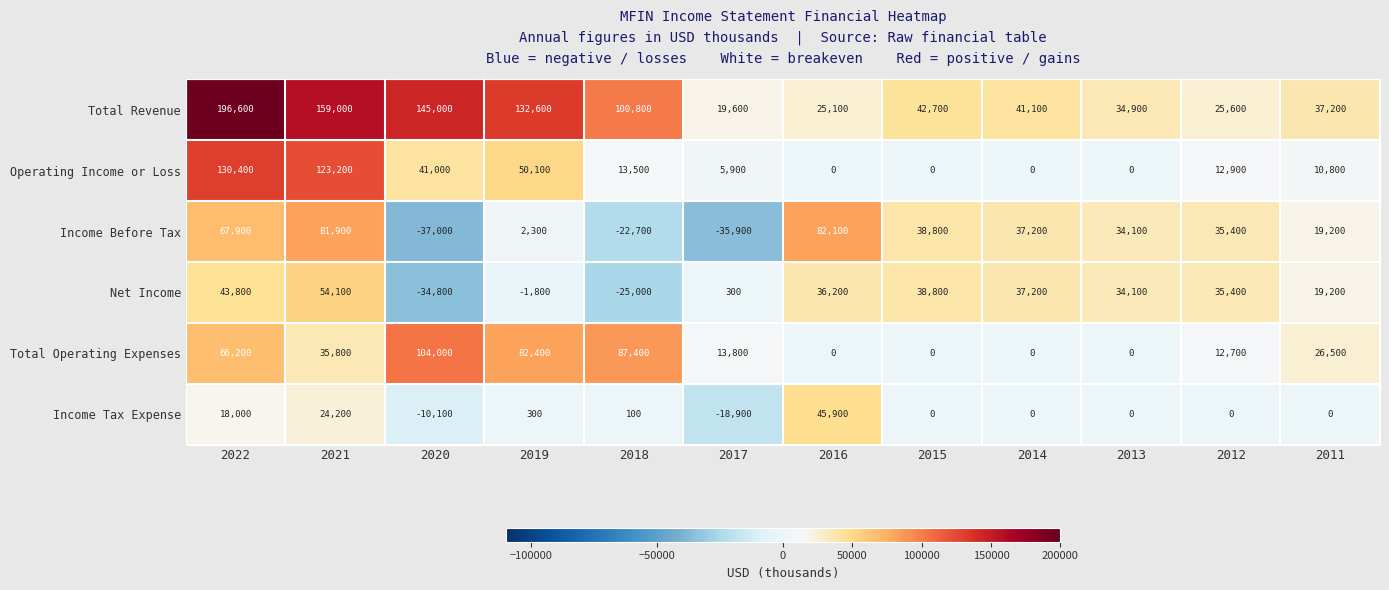

Where does the Total Revenue series first go above 42700?

2022